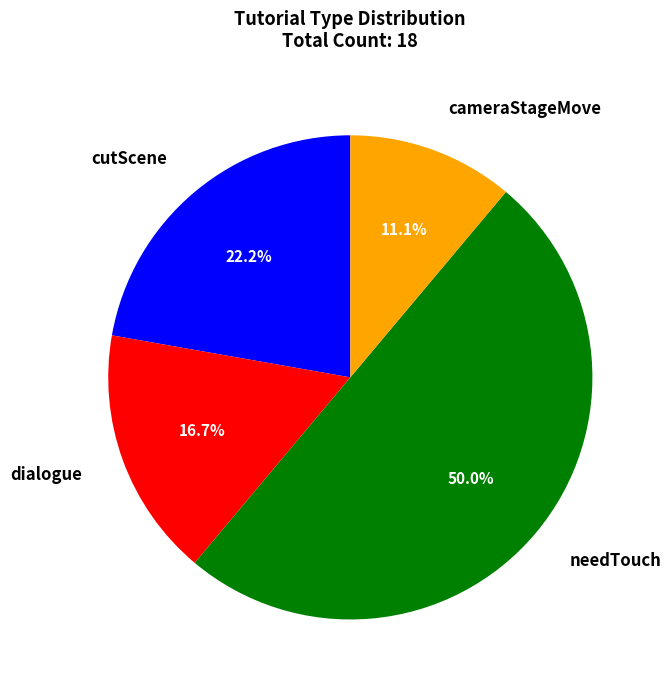

Rank the categories by value from lowest to highest.

cameraStageMove, dialogue, cutScene, needTouch